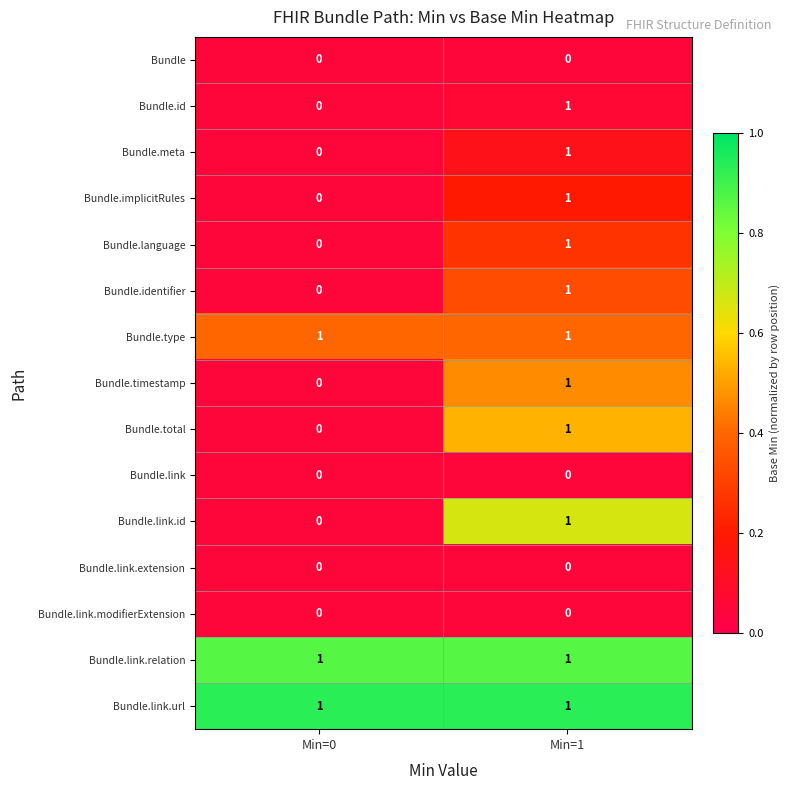

At which label is Bundle.timestamp closest to 0?

Min=0